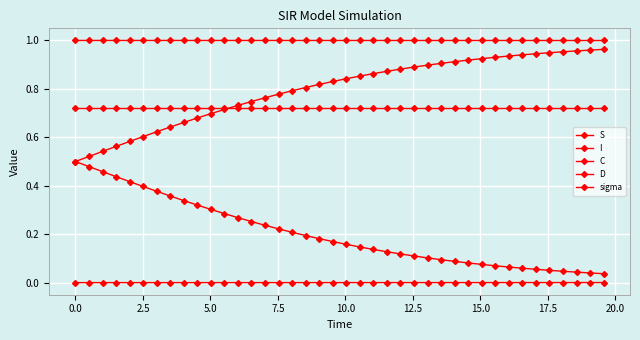

What is the difference between the maximum and second lowest values in the C series?

0.5